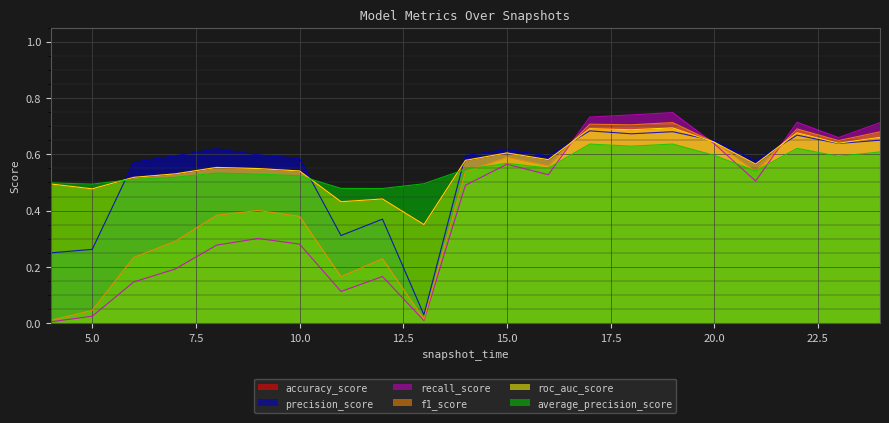

The precision_score series shows 0.7 at 18. True or false?

True